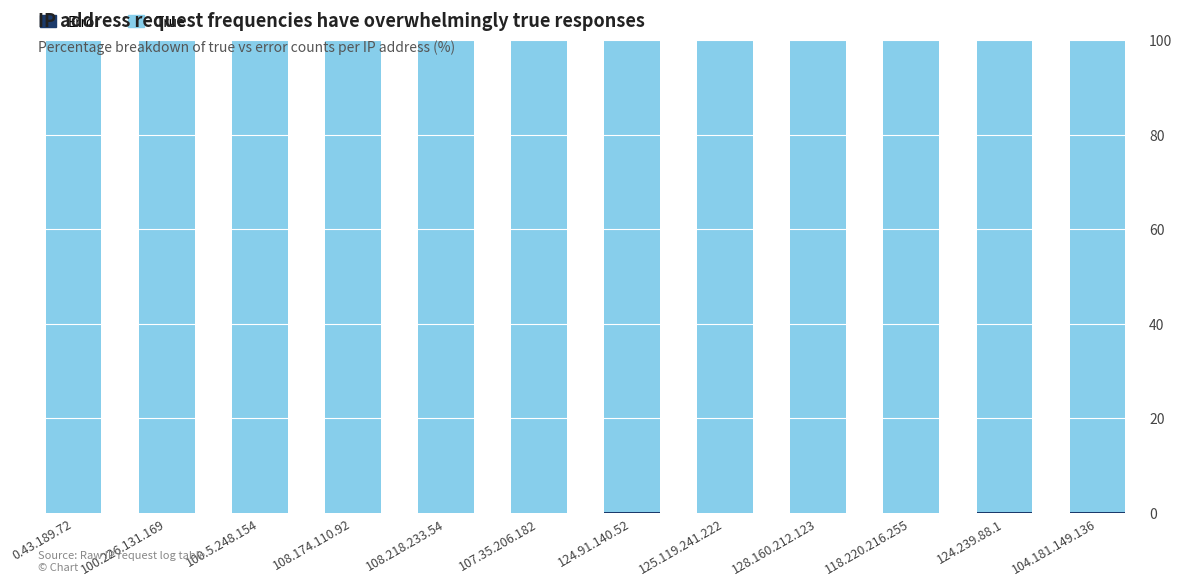

What is the value of the True bar at the 4th from the left?

100.0